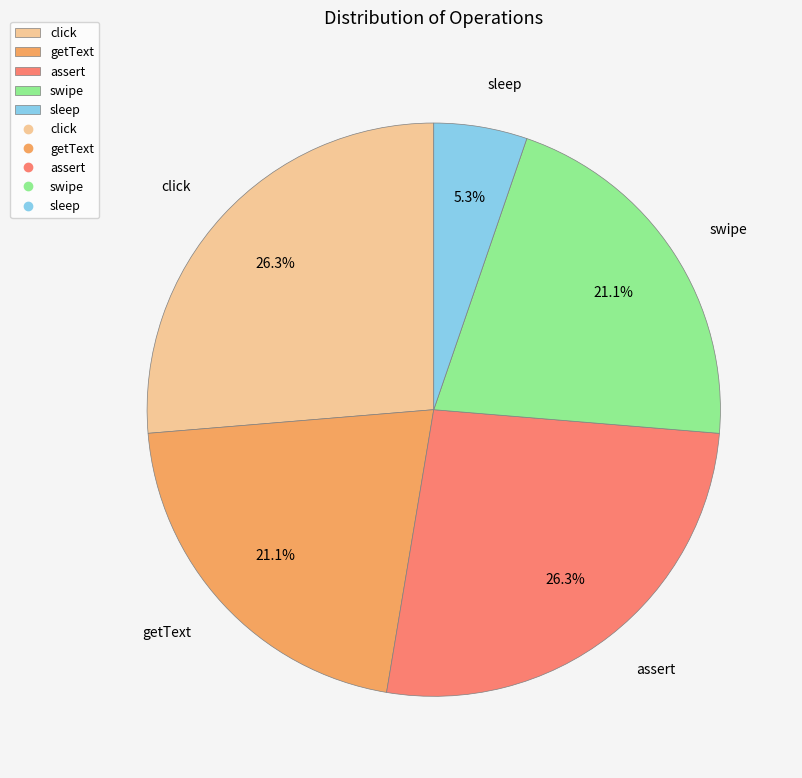

What percentage is the getText slice, to the nearest percent?

21%